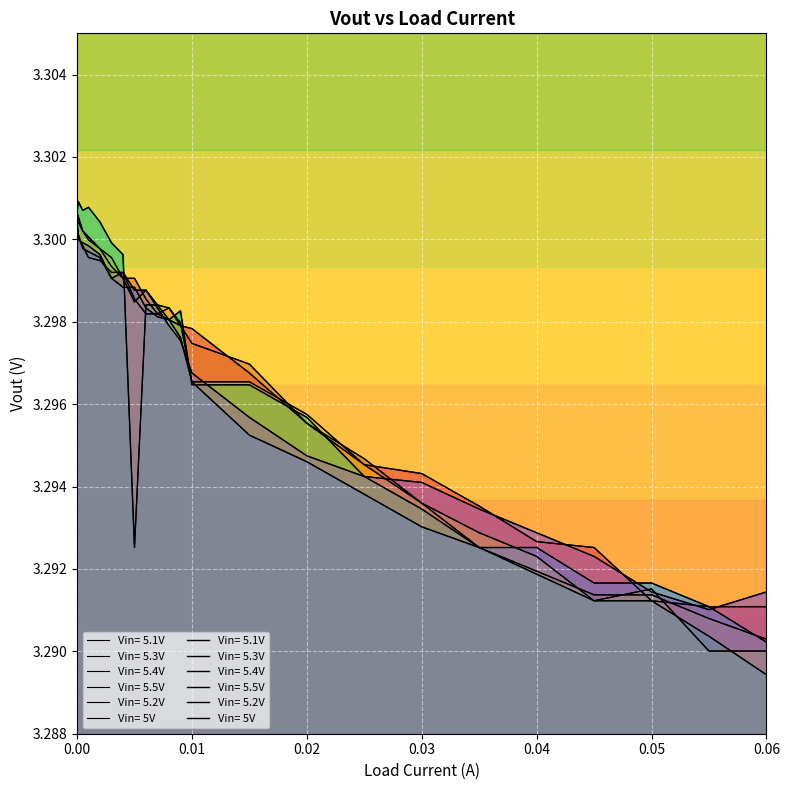

The Vin= 5.1V series shows 1.8 at 0.009. True or false?

False